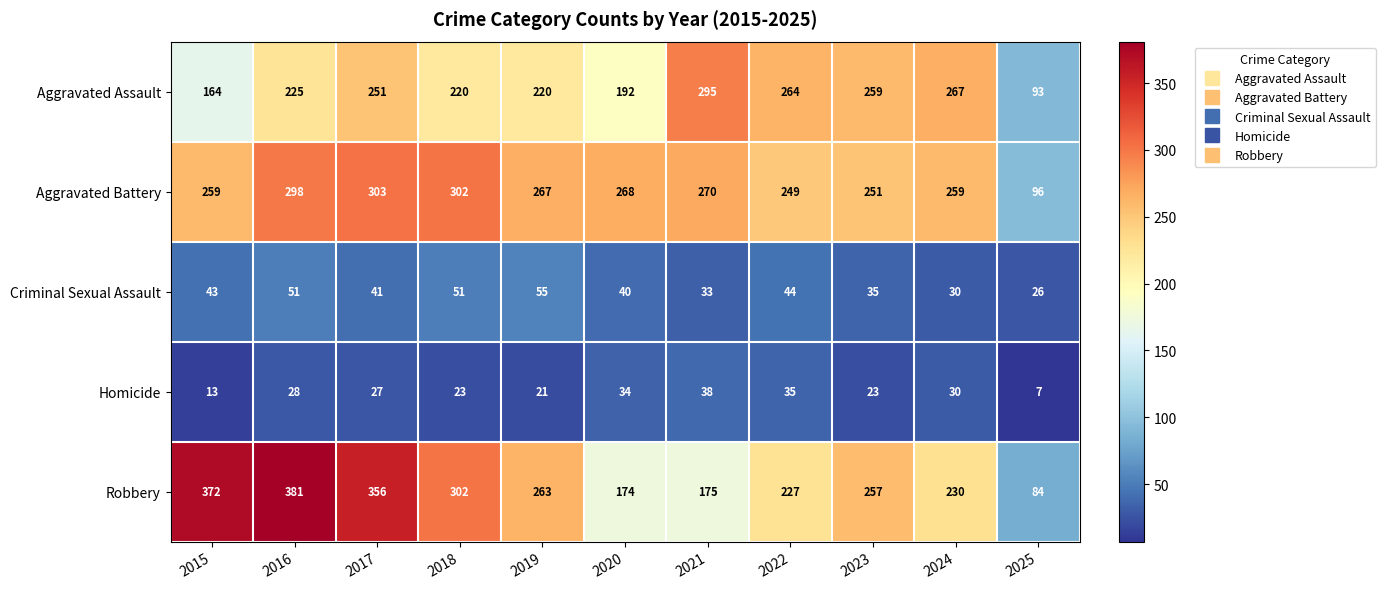

At how many categories does at least one series exceed 320?

3